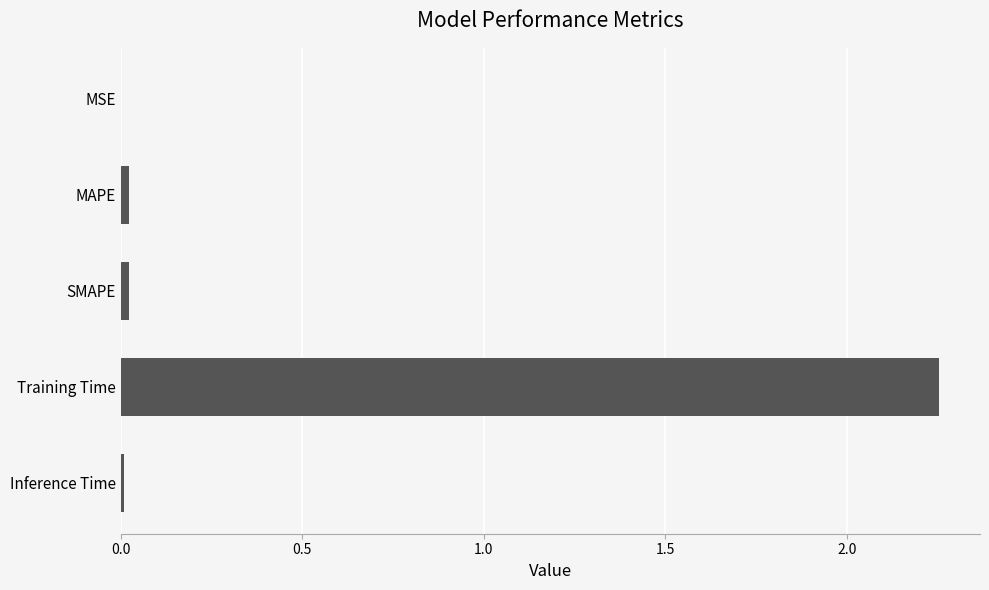

Which label corresponds to the largest value in the chart?

Training Time